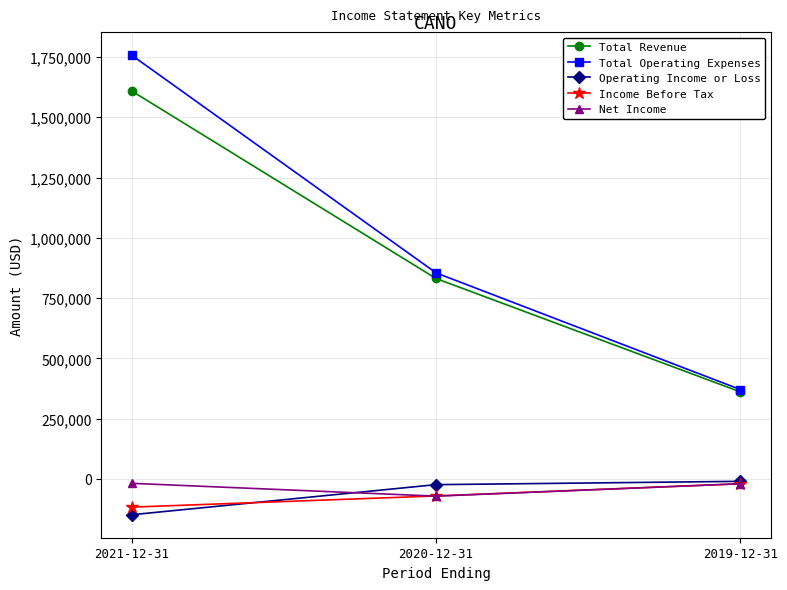

Which series has the widest spread of values?

Total Operating Expenses